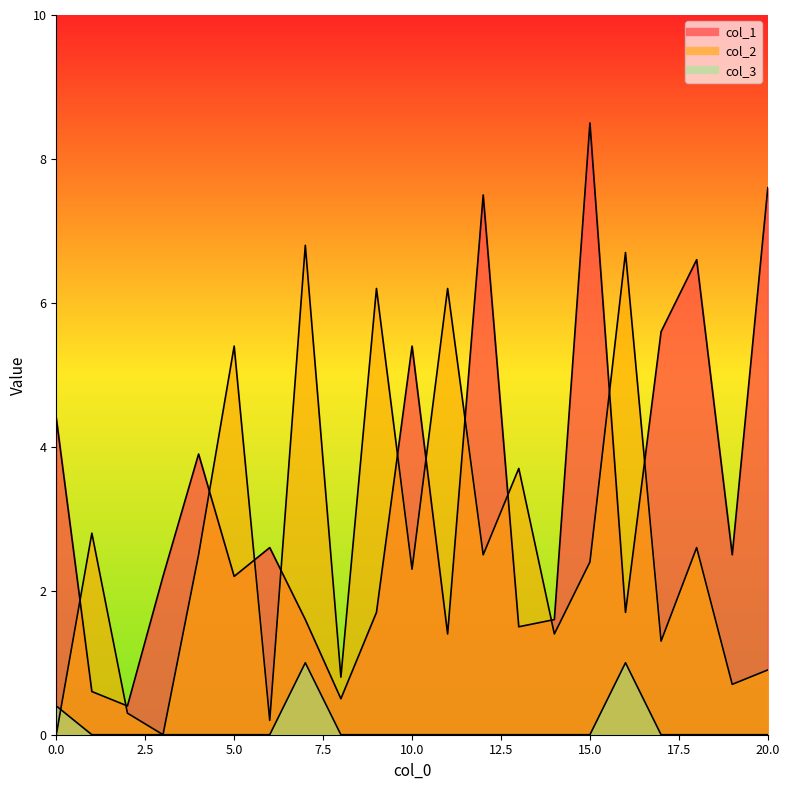

How many series are shown in this chart?

3